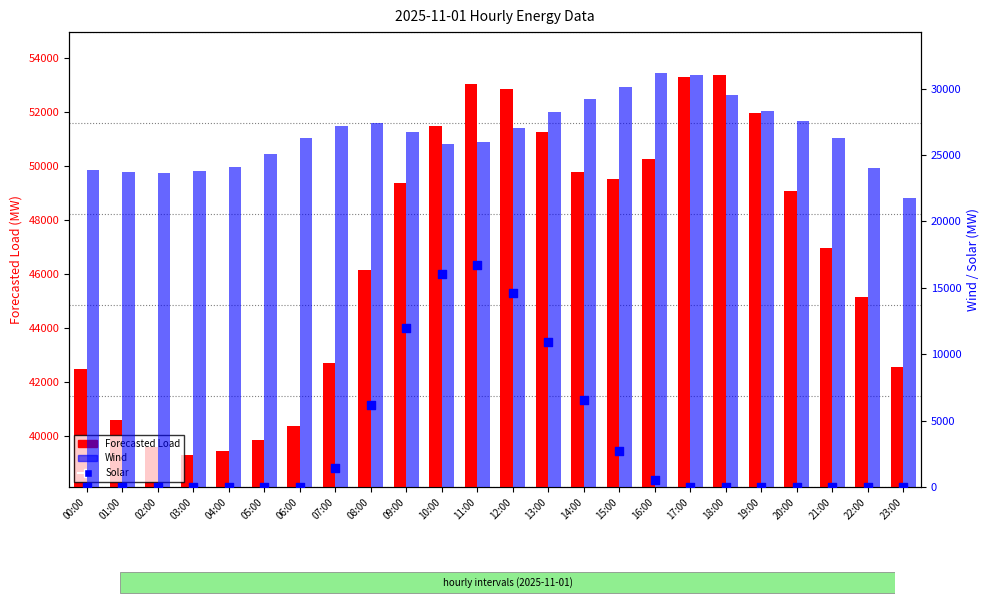

At how many categories does at least one series exceed 23389?

24